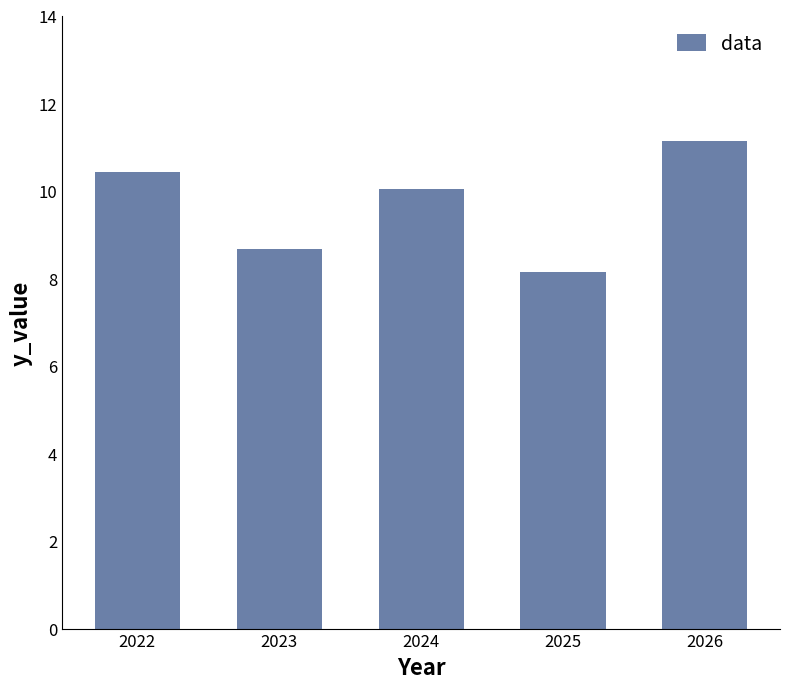

Approximately how many times larger is the value at 2024 compared to 2023?

1.2